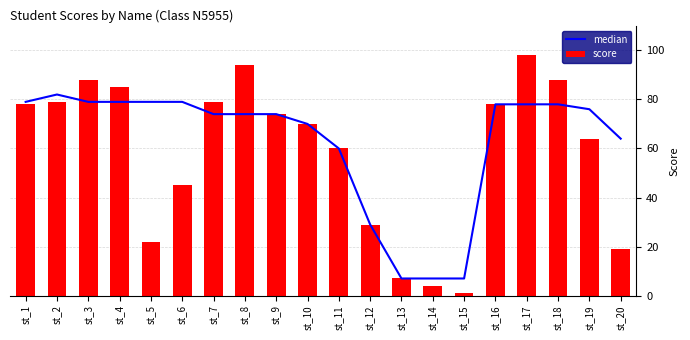

Rank the series by their maximum value, from lowest to highest.

median, score